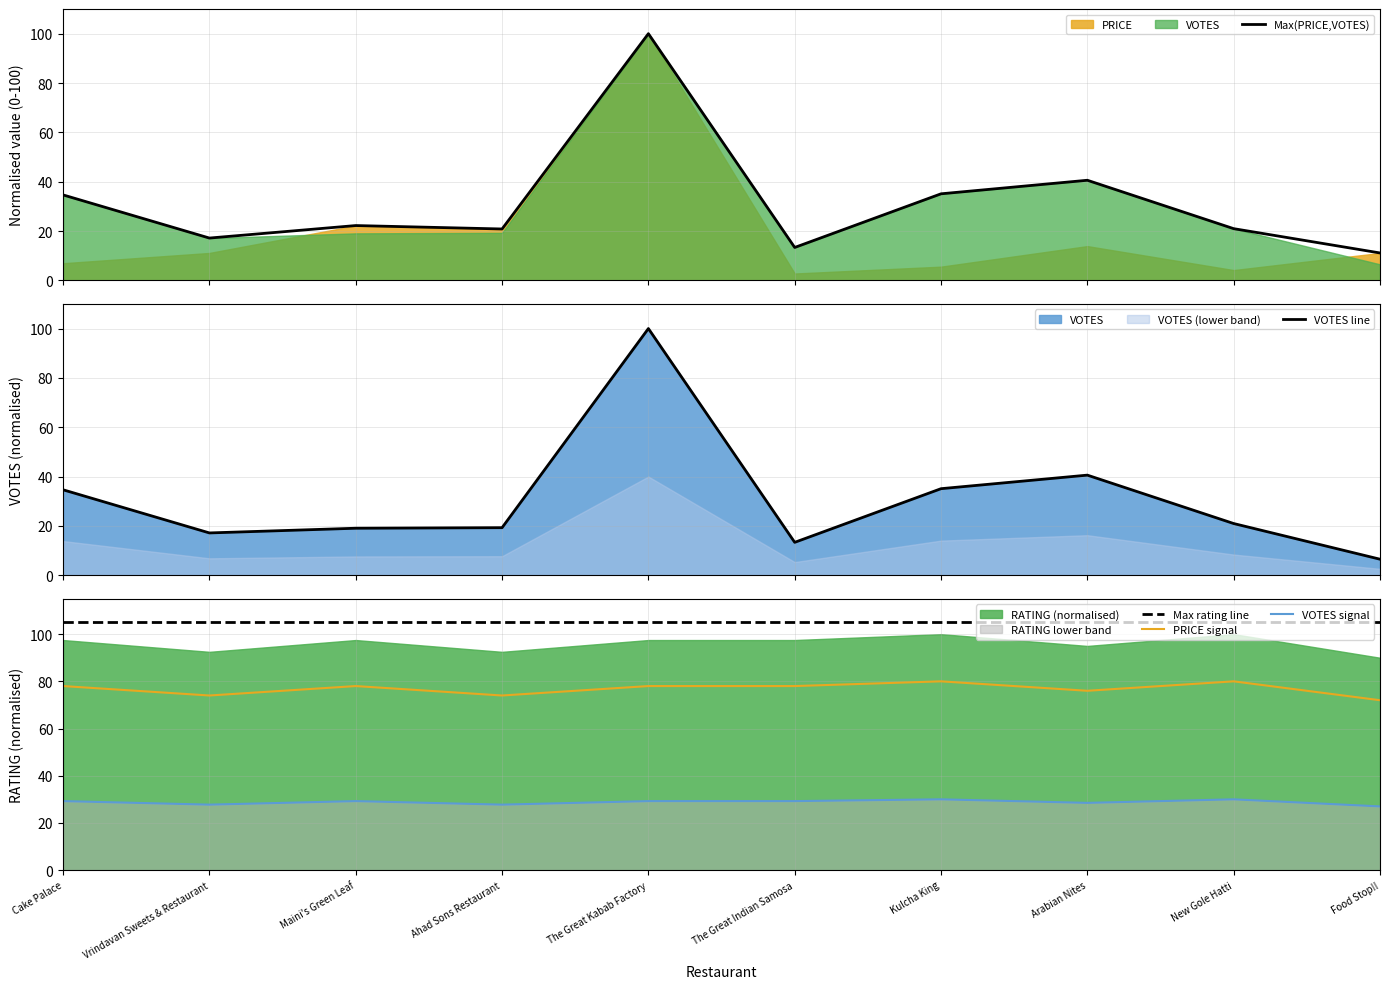

True or false: PRICE signal and VOTES signal cross at least once.

False